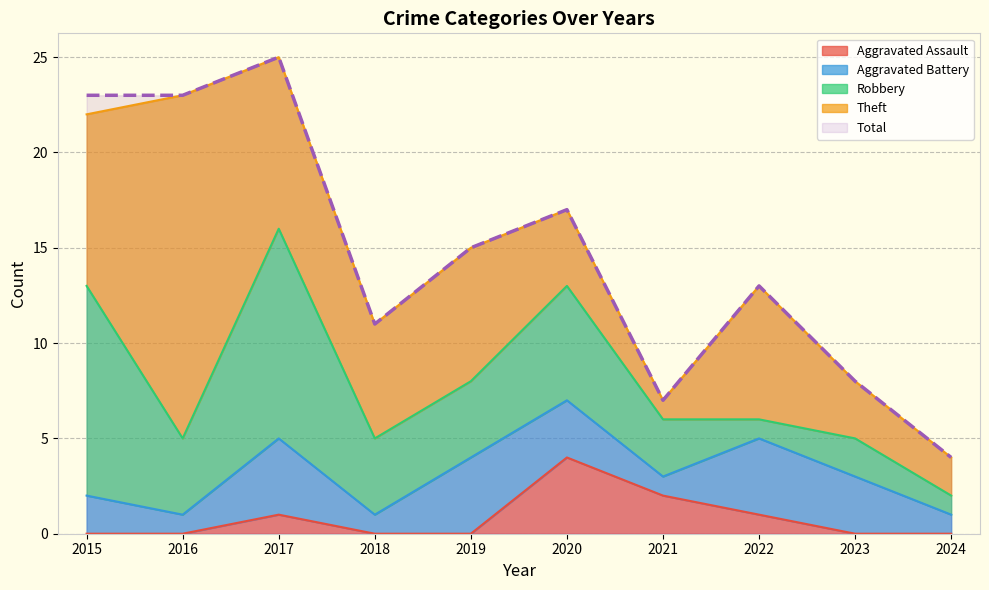

How many lines are shown in the chart?

5